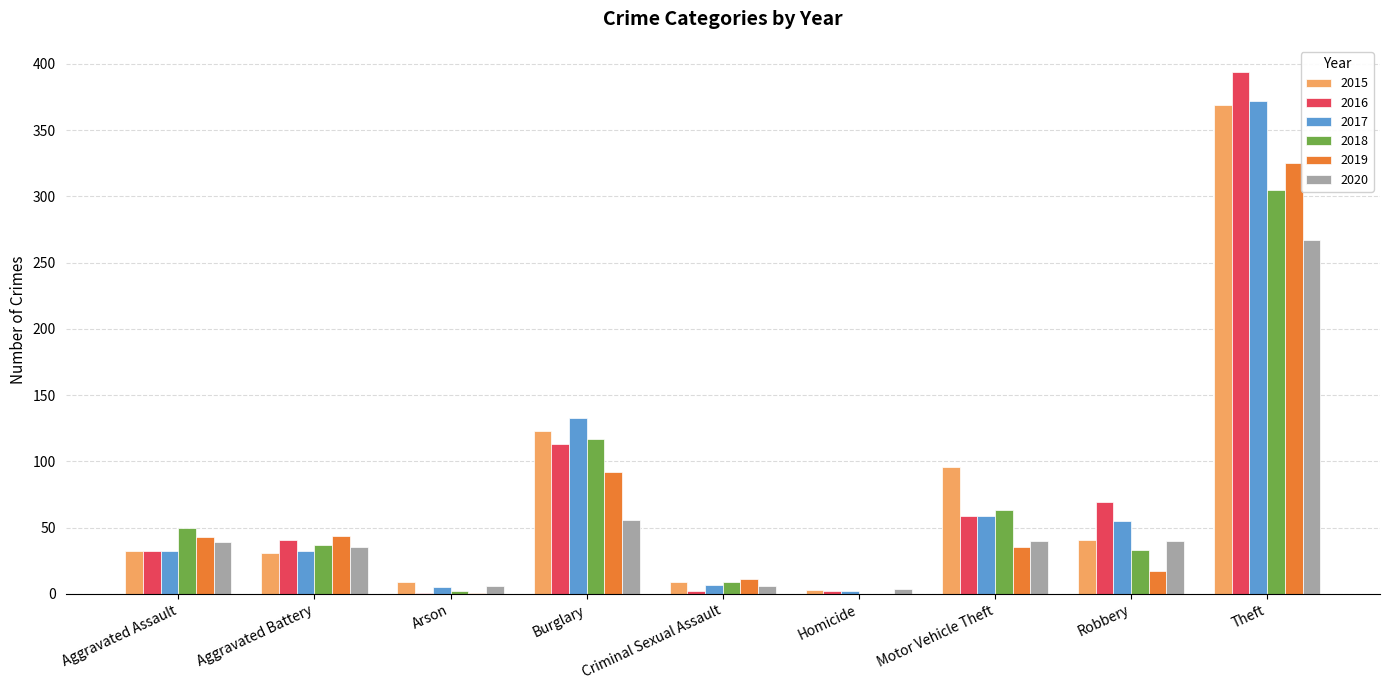

At which label is 2016 closest to 197?

Burglary